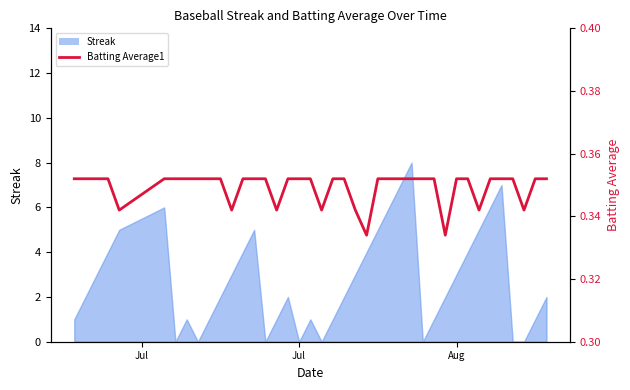

Reading left to right, list all the values displayed in this chart.

0.4	0.4	0.4	0.4	0.3	0.4	0.4	0.4	0.4	0.4	0.4	0.3	0.4	0.4	0.4	0.3	0.4	0.4	0.4	0.3	0.4	0.4	0.3	0.3	0.4	0.4	0.4	0.4	0.4	0.4	0.3	0.4	0.4	0.3	0.4	0.4	0.4	0.3	0.4	0.4